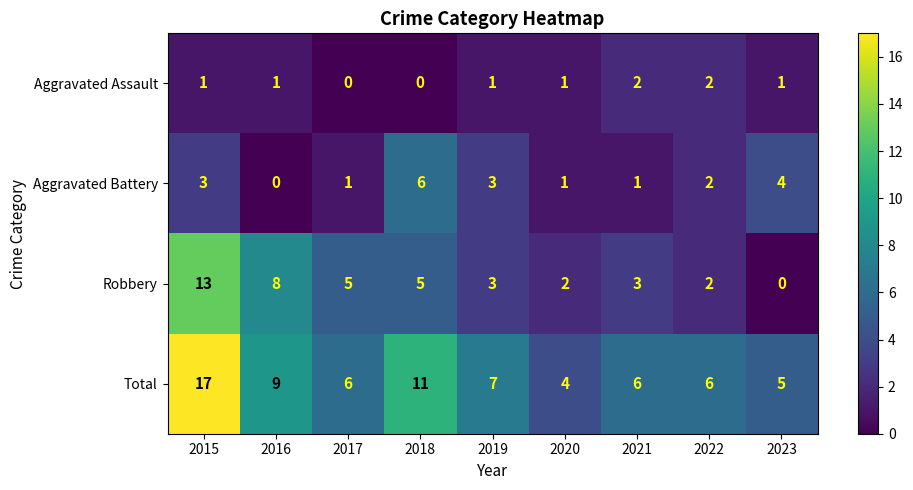

Which category has the highest value in the Robbery series?

2015